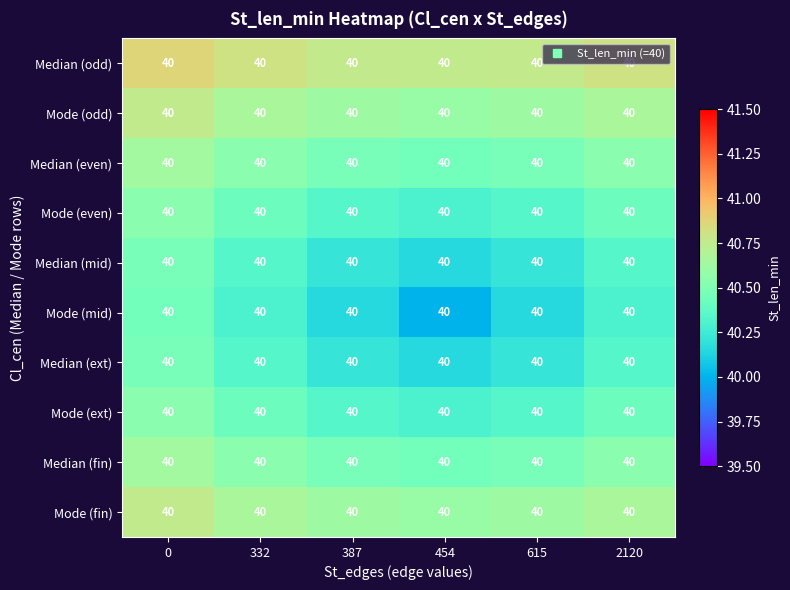

What is the sum of the Mode (fin) values at 615 and 2120?

81.3